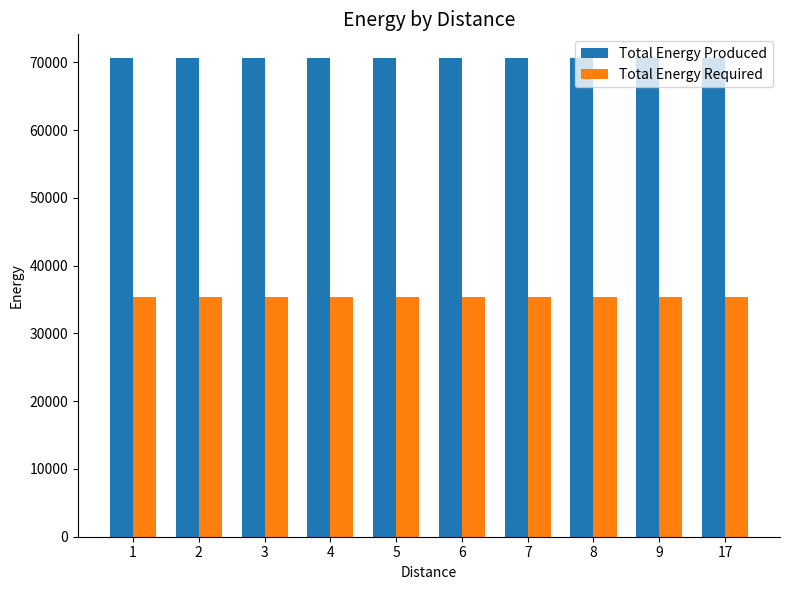

What is the value of the Total Energy Required bar at the 4th from the left?

35304